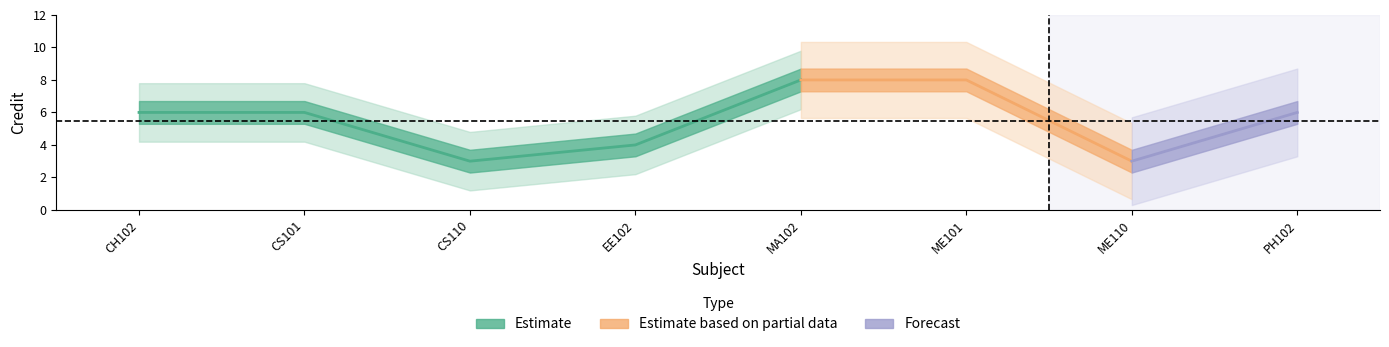

How many values are between 4 and 8?

6